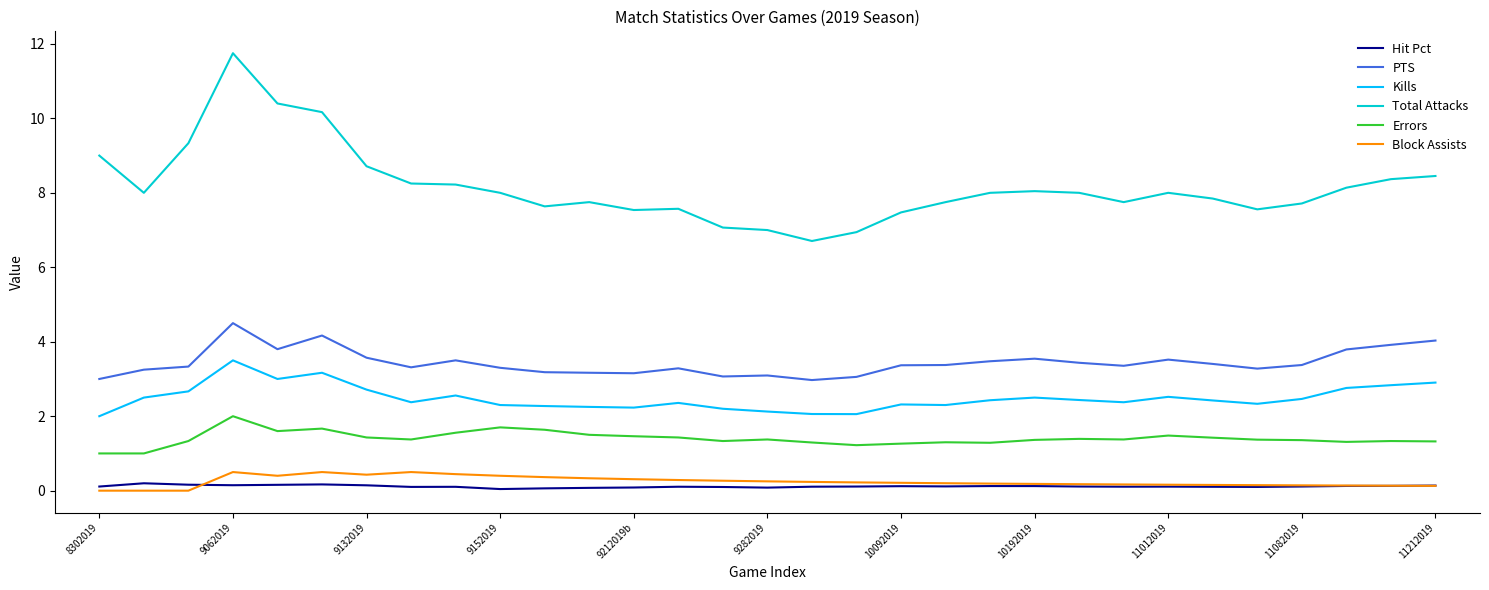

True or false: Kills and Block Assists cross at least once.

False